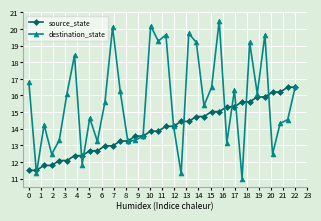

What is the greatest value displayed?

20.5